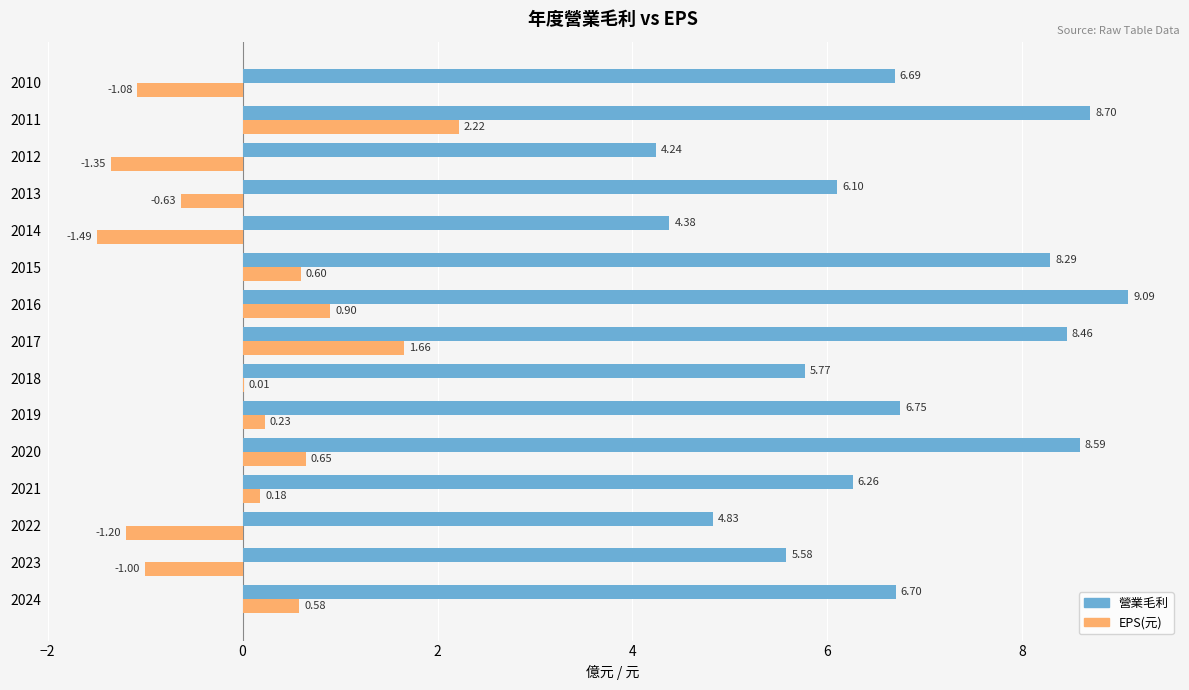

At which category is the sum across all series the highest?

2011